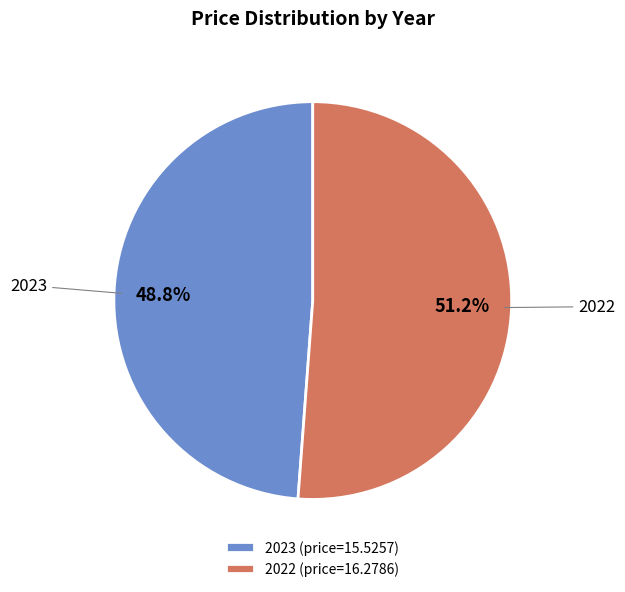

The 2023 slice represents 49% of the pie. True or false?

True